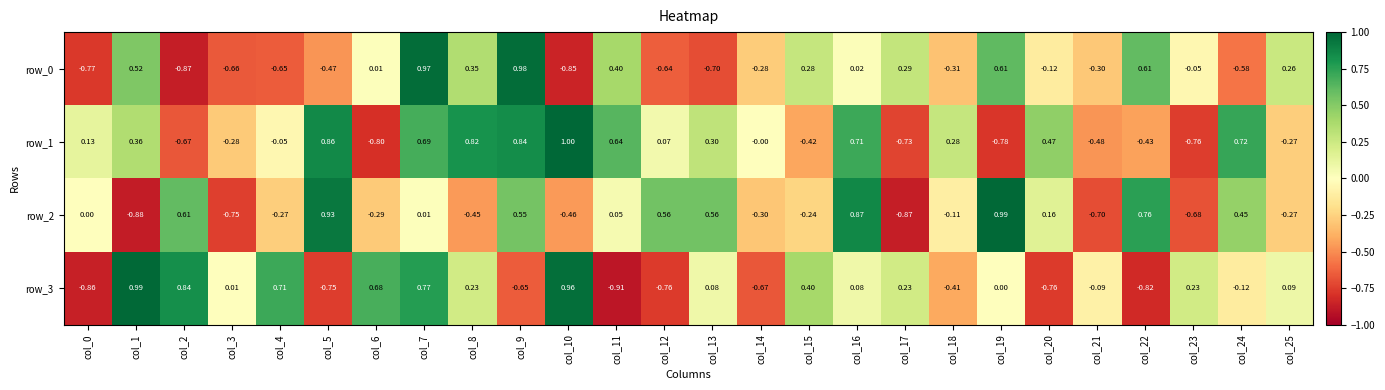

Is the value of row_2 at col_9 greater than the value of row_1 at col_6?

Yes